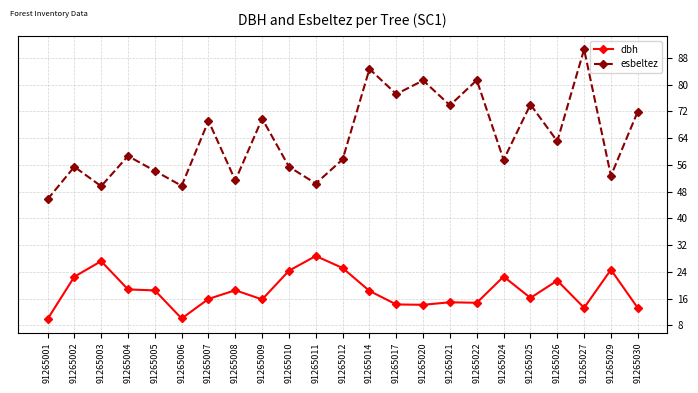

List the series in order of their overall mean, lowest first.

dbh, esbeltez